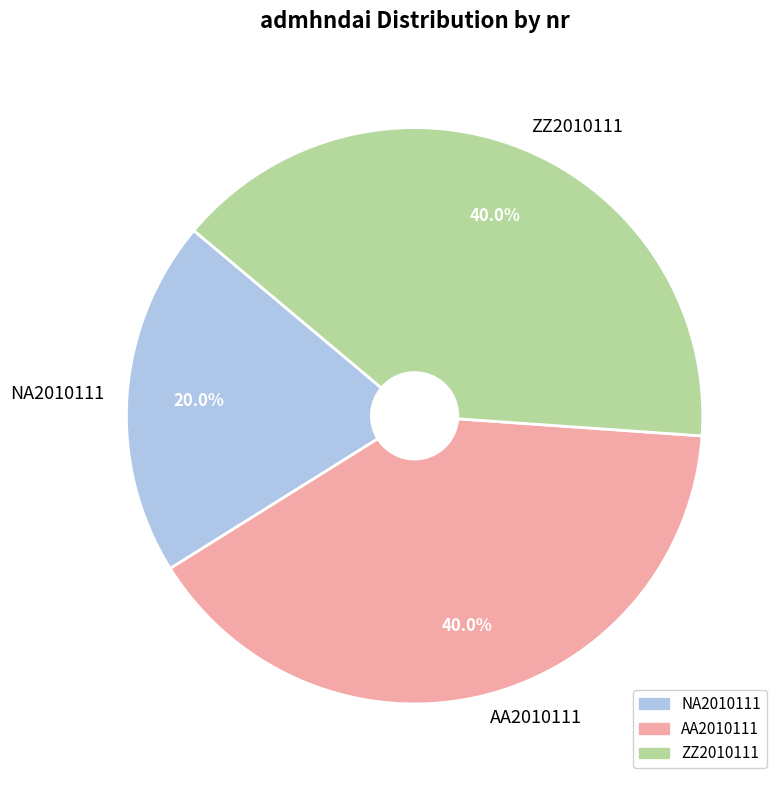

To the nearest percent, what is the combined percentage of ZZ2010111 and AA2010111?

80%